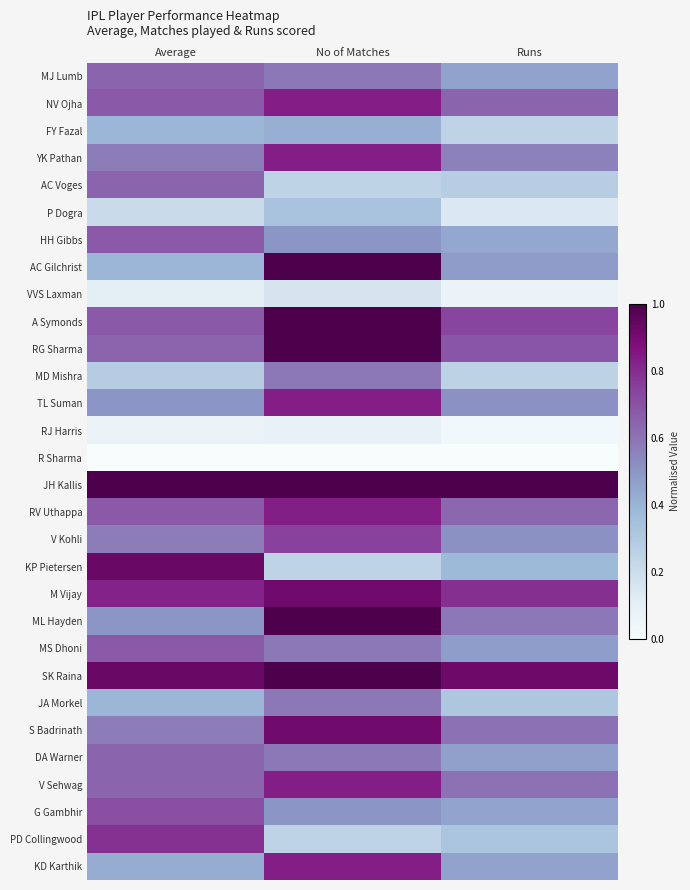

At Average, list the series in order from largest to smallest.

JH Kallis, KP Pietersen, SK Raina, M Vijay, PD Collingwood, G Gambhir, NV Ojha, HH Gibbs, A Symonds, RV Uthappa, MS Dhoni, MJ Lumb, AC Voges, RG Sharma, DA Warner, V Sehwag, YK Pathan, V Kohli, S Badrinath, TL Suman, ML Hayden, KD Karthik, FY Fazal, AC Gilchrist, JA Morkel, MD Mishra, P Dogra, VVS Laxman, RJ Harris, R Sharma